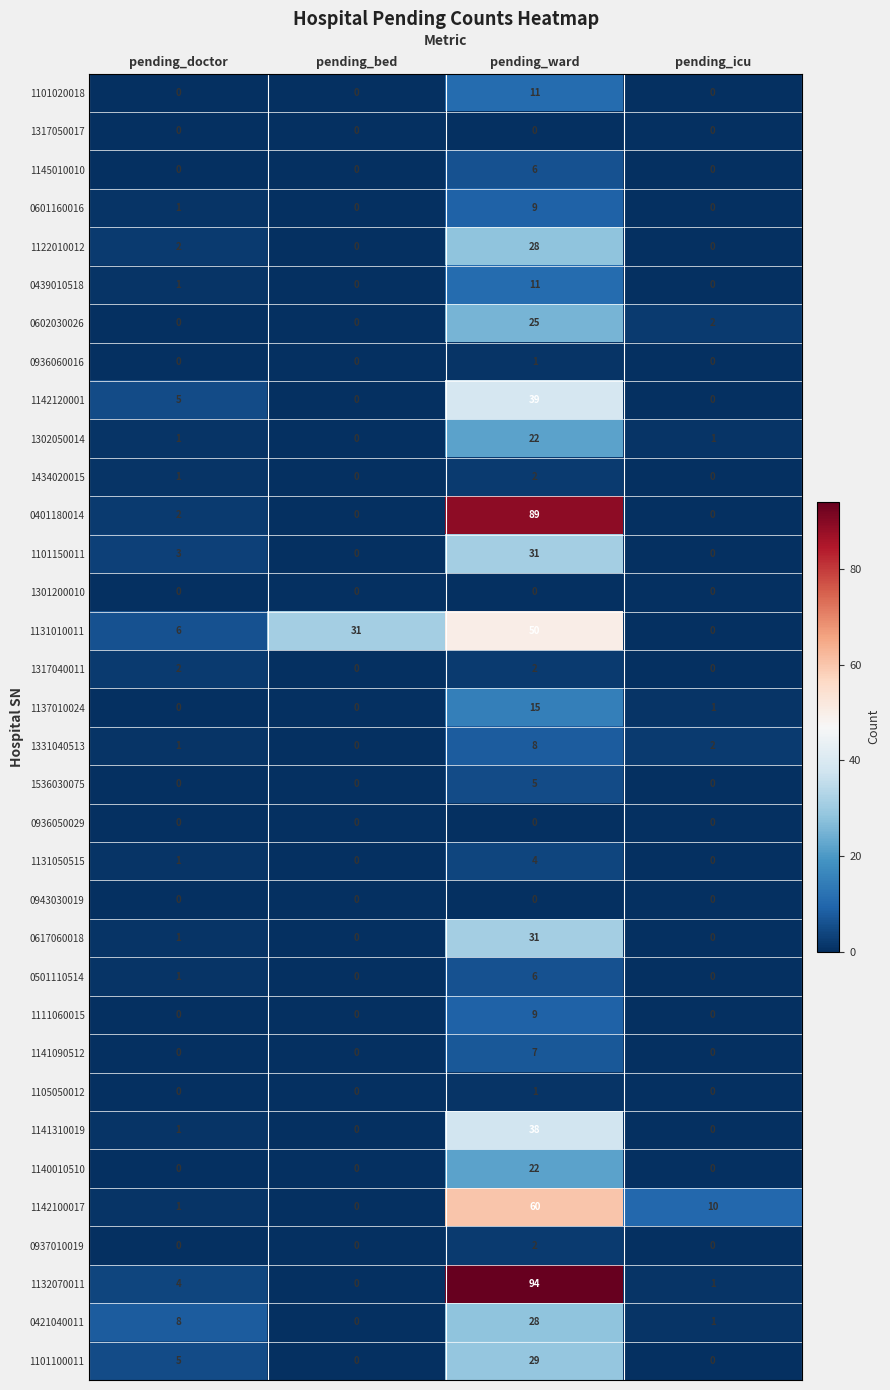

At how many categories does at least one series exceed 41?

1